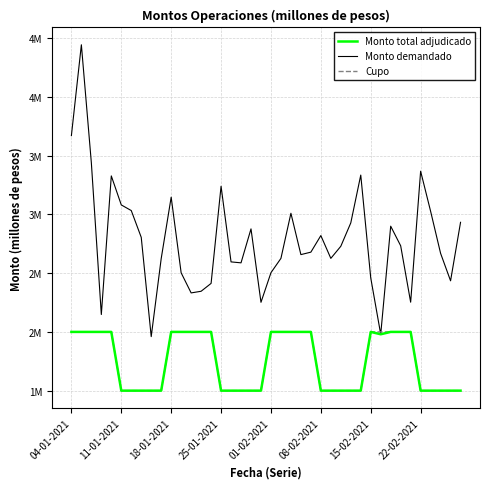

Does the chart have visible grid lines?

Yes